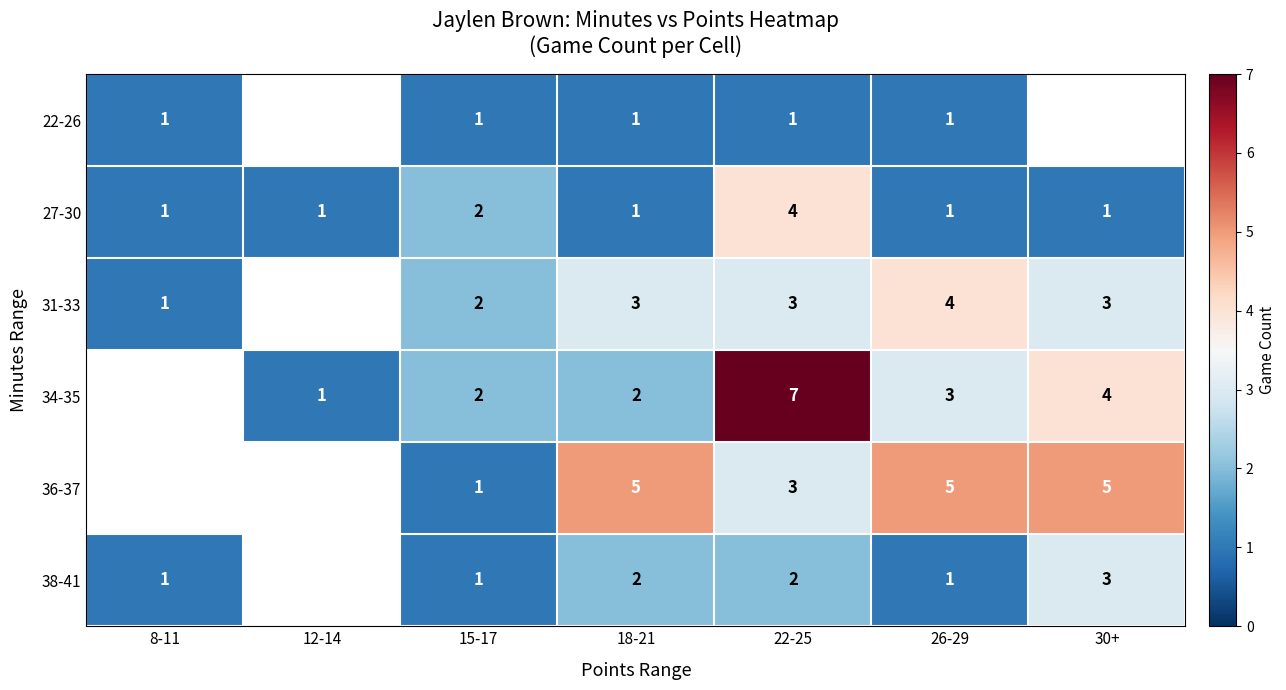

How many data points in 27-30 are above 1?

2